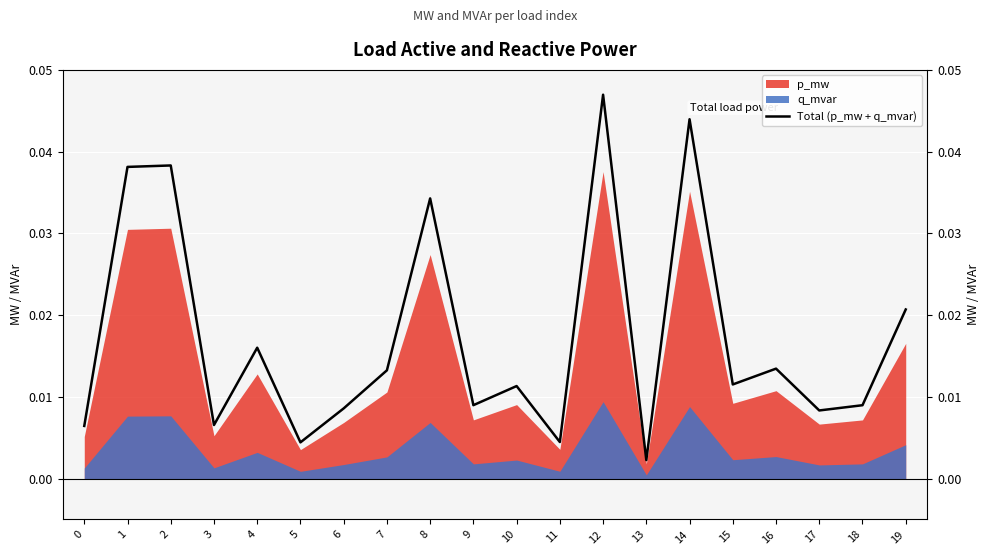

Which category has the highest value in the p_mw series?

12